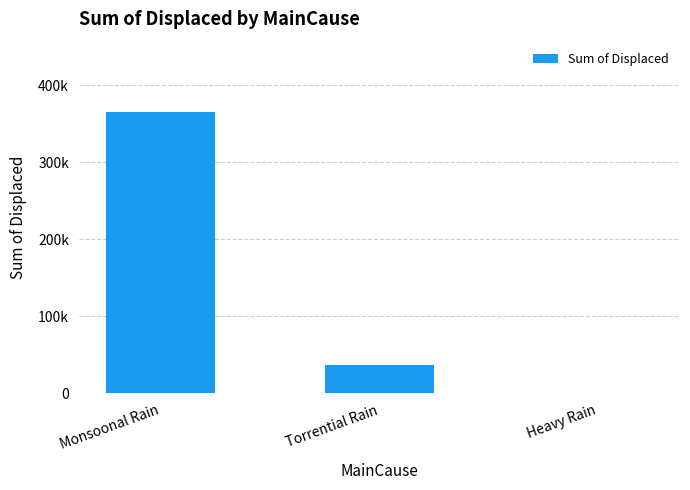

Rank the categories by value from highest to lowest.

Monsoonal Rain, Torrential Rain, Heavy Rain